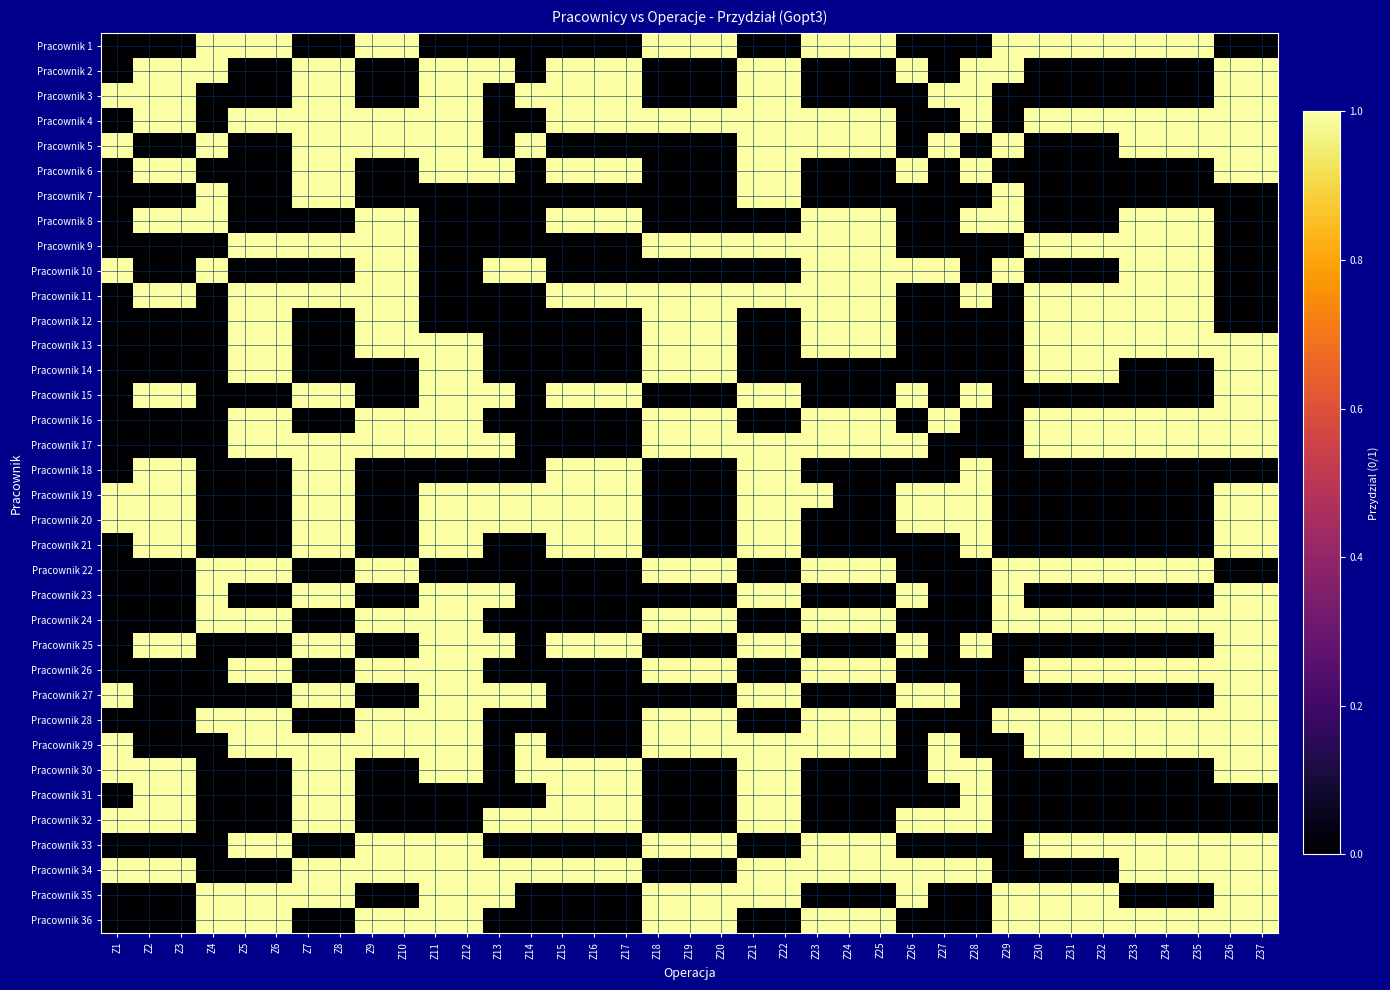

Reading right to left, list all the values displayed in this chart.

Pracownik 1: Z37=0	Z36=0	Z35=1	Z34=1	Z33=1	Z32=1	Z31=1	Z30=1	Z29=1	Z28=0	Z27=0	Z26=0	Z25=1	Z24=1	Z23=1	Z22=0	Z21=0	Z20=1	Z19=1	Z18=1	Z17=0	Z16=0	Z15=0	Z14=0	Z13=0	Z12=0	Z11=0	Z10=1	Z9=1	Z8=0	Z7=0	Z6=1	Z5=1	Z4=1	Z3=0	Z2=0	Z1=0
Pracownik 2: Z37=1	Z36=1	Z35=0	Z34=0	Z33=0	Z32=0	Z31=0	Z30=0	Z29=1	Z28=1	Z27=0	Z26=1	Z25=0	Z24=0	Z23=0	Z22=1	Z21=1	Z20=0	Z19=0	Z18=0	Z17=1	Z16=1	Z15=1	Z14=0	Z13=1	Z12=1	Z11=1	Z10=0	Z9=0	Z8=1	Z7=1	Z6=0	Z5=0	Z4=1	Z3=1	Z2=1	Z1=0
Pracownik 3: Z37=1	Z36=1	Z35=0	Z34=0	Z33=0	Z32=0	Z31=0	Z30=0	Z29=0	Z28=1	Z27=1	Z26=0	Z25=0	Z24=0	Z23=0	Z22=1	Z21=1	Z20=0	Z19=0	Z18=0	Z17=1	Z16=1	Z15=1	Z14=1	Z13=0	Z12=1	Z11=1	Z10=0	Z9=0	Z8=1	Z7=1	Z6=0	Z5=0	Z4=0	Z3=1	Z2=1	Z1=1
Pracownik 4: Z37=1	Z36=1	Z35=1	Z34=1	Z33=1	Z32=1	Z31=1	Z30=1	Z29=0	Z28=1	Z27=0	Z26=0	Z25=1	Z24=1	Z23=1	Z22=1	Z21=1	Z20=1	Z19=1	Z18=1	Z17=1	Z16=1	Z15=1	Z14=0	Z13=0	Z12=1	Z11=1	Z10=1	Z9=1	Z8=1	Z7=1	Z6=1	Z5=1	Z4=0	Z3=1	Z2=1	Z1=0
Pracownik 5: Z37=1	Z36=1	Z35=1	Z34=1	Z33=1	Z32=0	Z31=0	Z30=0	Z29=1	Z28=0	Z27=1	Z26=0	Z25=1	Z24=1	Z23=1	Z22=1	Z21=1	Z20=0	Z19=0	Z18=0	Z17=0	Z16=0	Z15=0	Z14=1	Z13=0	Z12=1	Z11=1	Z10=1	Z9=1	Z8=1	Z7=1	Z6=0	Z5=0	Z4=1	Z3=0	Z2=0	Z1=1
Pracownik 6: Z37=1	Z36=1	Z35=0	Z34=0	Z33=0	Z32=0	Z31=0	Z30=0	Z29=0	Z28=1	Z27=0	Z26=1	Z25=0	Z24=0	Z23=0	Z22=1	Z21=1	Z20=0	Z19=0	Z18=0	Z17=1	Z16=1	Z15=1	Z14=0	Z13=1	Z12=1	Z11=1	Z10=0	Z9=0	Z8=1	Z7=1	Z6=0	Z5=0	Z4=0	Z3=1	Z2=1	Z1=0
Pracownik 7: Z37=0	Z36=0	Z35=0	Z34=0	Z33=0	Z32=0	Z31=0	Z30=0	Z29=1	Z28=0	Z27=0	Z26=0	Z25=0	Z24=0	Z23=0	Z22=1	Z21=1	Z20=0	Z19=0	Z18=0	Z17=0	Z16=0	Z15=0	Z14=0	Z13=0	Z12=0	Z11=0	Z10=0	Z9=0	Z8=1	Z7=1	Z6=0	Z5=0	Z4=1	Z3=0	Z2=0	Z1=0
Pracownik 8: Z37=0	Z36=0	Z35=1	Z34=1	Z33=1	Z32=0	Z31=0	Z30=0	Z29=1	Z28=1	Z27=0	Z26=0	Z25=1	Z24=1	Z23=1	Z22=0	Z21=0	Z20=0	Z19=0	Z18=0	Z17=1	Z16=1	Z15=1	Z14=0	Z13=0	Z12=0	Z11=0	Z10=1	Z9=1	Z8=0	Z7=0	Z6=0	Z5=0	Z4=1	Z3=1	Z2=1	Z1=0
Pracownik 9: Z37=0	Z36=0	Z35=1	Z34=1	Z33=1	Z32=1	Z31=1	Z30=1	Z29=0	Z28=0	Z27=0	Z26=0	Z25=1	Z24=1	Z23=1	Z22=1	Z21=1	Z20=1	Z19=1	Z18=1	Z17=0	Z16=0	Z15=0	Z14=0	Z13=0	Z12=0	Z11=0	Z10=1	Z9=1	Z8=1	Z7=1	Z6=1	Z5=1	Z4=0	Z3=0	Z2=0	Z1=0
Pracownik 10: Z37=0	Z36=0	Z35=1	Z34=1	Z33=1	Z32=0	Z31=0	Z30=0	Z29=1	Z28=0	Z27=1	Z26=1	Z25=1	Z24=1	Z23=1	Z22=0	Z21=0	Z20=0	Z19=0	Z18=0	Z17=0	Z16=0	Z15=0	Z14=1	Z13=1	Z12=0	Z11=0	Z10=1	Z9=1	Z8=0	Z7=0	Z6=0	Z5=0	Z4=1	Z3=0	Z2=0	Z1=1
Pracownik 11: Z37=0	Z36=0	Z35=1	Z34=1	Z33=1	Z32=1	Z31=1	Z30=1	Z29=0	Z28=1	Z27=0	Z26=0	Z25=1	Z24=1	Z23=1	Z22=1	Z21=1	Z20=1	Z19=1	Z18=1	Z17=1	Z16=1	Z15=1	Z14=0	Z13=0	Z12=0	Z11=0	Z10=1	Z9=1	Z8=1	Z7=1	Z6=1	Z5=1	Z4=0	Z3=1	Z2=1	Z1=0
Pracownik 12: Z37=0	Z36=0	Z35=1	Z34=1	Z33=1	Z32=1	Z31=1	Z30=1	Z29=0	Z28=0	Z27=0	Z26=0	Z25=1	Z24=1	Z23=1	Z22=0	Z21=0	Z20=1	Z19=1	Z18=1	Z17=0	Z16=0	Z15=0	Z14=0	Z13=0	Z12=0	Z11=0	Z10=1	Z9=1	Z8=0	Z7=0	Z6=1	Z5=1	Z4=0	Z3=0	Z2=0	Z1=0
Pracownik 13: Z37=1	Z36=1	Z35=1	Z34=1	Z33=1	Z32=1	Z31=1	Z30=1	Z29=0	Z28=0	Z27=0	Z26=0	Z25=1	Z24=1	Z23=1	Z22=0	Z21=0	Z20=1	Z19=1	Z18=1	Z17=0	Z16=0	Z15=0	Z14=0	Z13=0	Z12=1	Z11=1	Z10=1	Z9=1	Z8=0	Z7=0	Z6=1	Z5=1	Z4=0	Z3=0	Z2=0	Z1=0
Pracownik 14: Z37=1	Z36=1	Z35=0	Z34=0	Z33=0	Z32=1	Z31=1	Z30=1	Z29=0	Z28=0	Z27=0	Z26=0	Z25=0	Z24=0	Z23=0	Z22=0	Z21=0	Z20=1	Z19=1	Z18=1	Z17=0	Z16=0	Z15=0	Z14=0	Z13=0	Z12=1	Z11=1	Z10=0	Z9=0	Z8=0	Z7=0	Z6=1	Z5=1	Z4=0	Z3=0	Z2=0	Z1=0
Pracownik 15: Z37=1	Z36=1	Z35=0	Z34=0	Z33=0	Z32=0	Z31=0	Z30=0	Z29=0	Z28=1	Z27=0	Z26=1	Z25=0	Z24=0	Z23=0	Z22=1	Z21=1	Z20=0	Z19=0	Z18=0	Z17=1	Z16=1	Z15=1	Z14=0	Z13=1	Z12=1	Z11=1	Z10=0	Z9=0	Z8=1	Z7=1	Z6=0	Z5=0	Z4=0	Z3=1	Z2=1	Z1=0
Pracownik 16: Z37=1	Z36=1	Z35=1	Z34=1	Z33=1	Z32=1	Z31=1	Z30=1	Z29=0	Z28=0	Z27=1	Z26=0	Z25=1	Z24=1	Z23=1	Z22=0	Z21=0	Z20=1	Z19=1	Z18=1	Z17=0	Z16=0	Z15=0	Z14=0	Z13=0	Z12=1	Z11=1	Z10=1	Z9=1	Z8=0	Z7=0	Z6=1	Z5=1	Z4=0	Z3=0	Z2=0	Z1=0
Pracownik 17: Z37=1	Z36=1	Z35=1	Z34=1	Z33=1	Z32=1	Z31=1	Z30=1	Z29=0	Z28=0	Z27=0	Z26=1	Z25=1	Z24=1	Z23=1	Z22=1	Z21=1	Z20=1	Z19=1	Z18=1	Z17=0	Z16=0	Z15=0	Z14=0	Z13=1	Z12=1	Z11=1	Z10=1	Z9=1	Z8=1	Z7=1	Z6=1	Z5=1	Z4=0	Z3=0	Z2=0	Z1=0
Pracownik 18: Z37=0	Z36=0	Z35=0	Z34=0	Z33=0	Z32=0	Z31=0	Z30=0	Z29=0	Z28=1	Z27=0	Z26=0	Z25=0	Z24=0	Z23=0	Z22=1	Z21=1	Z20=0	Z19=0	Z18=0	Z17=1	Z16=1	Z15=1	Z14=0	Z13=0	Z12=0	Z11=0	Z10=0	Z9=0	Z8=1	Z7=1	Z6=0	Z5=0	Z4=0	Z3=1	Z2=1	Z1=0
Pracownik 19: Z37=1	Z36=1	Z35=0	Z34=0	Z33=0	Z32=0	Z31=0	Z30=0	Z29=0	Z28=1	Z27=1	Z26=1	Z25=0	Z24=0	Z23=1	Z22=1	Z21=1	Z20=0	Z19=0	Z18=0	Z17=1	Z16=1	Z15=1	Z14=1	Z13=1	Z12=1	Z11=1	Z10=0	Z9=0	Z8=1	Z7=1	Z6=0	Z5=0	Z4=0	Z3=1	Z2=1	Z1=1
Pracownik 20: Z37=1	Z36=1	Z35=0	Z34=0	Z33=0	Z32=0	Z31=0	Z30=0	Z29=0	Z28=1	Z27=1	Z26=1	Z25=0	Z24=0	Z23=0	Z22=1	Z21=1	Z20=0	Z19=0	Z18=0	Z17=1	Z16=1	Z15=1	Z14=1	Z13=1	Z12=1	Z11=1	Z10=0	Z9=0	Z8=1	Z7=1	Z6=0	Z5=0	Z4=0	Z3=1	Z2=1	Z1=1
Pracownik 21: Z37=1	Z36=1	Z35=0	Z34=0	Z33=0	Z32=0	Z31=0	Z30=0	Z29=0	Z28=1	Z27=0	Z26=0	Z25=0	Z24=0	Z23=0	Z22=1	Z21=1	Z20=0	Z19=0	Z18=0	Z17=1	Z16=1	Z15=1	Z14=0	Z13=0	Z12=1	Z11=1	Z10=0	Z9=0	Z8=1	Z7=1	Z6=0	Z5=0	Z4=0	Z3=1	Z2=1	Z1=0
Pracownik 22: Z37=0	Z36=0	Z35=1	Z34=1	Z33=1	Z32=1	Z31=1	Z30=1	Z29=1	Z28=0	Z27=0	Z26=0	Z25=1	Z24=1	Z23=1	Z22=0	Z21=0	Z20=1	Z19=1	Z18=1	Z17=0	Z16=0	Z15=0	Z14=0	Z13=0	Z12=0	Z11=0	Z10=1	Z9=1	Z8=0	Z7=0	Z6=1	Z5=1	Z4=1	Z3=0	Z2=0	Z1=0
Pracownik 23: Z37=1	Z36=1	Z35=0	Z34=0	Z33=0	Z32=0	Z31=0	Z30=0	Z29=1	Z28=0	Z27=0	Z26=1	Z25=0	Z24=0	Z23=0	Z22=1	Z21=1	Z20=0	Z19=0	Z18=0	Z17=0	Z16=0	Z15=0	Z14=0	Z13=1	Z12=1	Z11=1	Z10=0	Z9=0	Z8=1	Z7=1	Z6=0	Z5=0	Z4=1	Z3=0	Z2=0	Z1=0
Pracownik 24: Z37=1	Z36=1	Z35=1	Z34=1	Z33=1	Z32=1	Z31=1	Z30=1	Z29=1	Z28=0	Z27=0	Z26=0	Z25=1	Z24=1	Z23=1	Z22=0	Z21=0	Z20=1	Z19=1	Z18=1	Z17=0	Z16=0	Z15=0	Z14=0	Z13=0	Z12=1	Z11=1	Z10=1	Z9=1	Z8=0	Z7=0	Z6=1	Z5=1	Z4=1	Z3=0	Z2=0	Z1=0
Pracownik 25: Z37=1	Z36=1	Z35=0	Z34=0	Z33=0	Z32=0	Z31=0	Z30=0	Z29=0	Z28=1	Z27=0	Z26=1	Z25=0	Z24=0	Z23=0	Z22=1	Z21=1	Z20=0	Z19=0	Z18=0	Z17=1	Z16=1	Z15=1	Z14=0	Z13=1	Z12=1	Z11=1	Z10=0	Z9=0	Z8=1	Z7=1	Z6=0	Z5=0	Z4=0	Z3=1	Z2=1	Z1=0
Pracownik 26: Z37=1	Z36=1	Z35=1	Z34=1	Z33=1	Z32=1	Z31=1	Z30=1	Z29=0	Z28=0	Z27=0	Z26=0	Z25=1	Z24=1	Z23=1	Z22=0	Z21=0	Z20=1	Z19=1	Z18=1	Z17=0	Z16=0	Z15=0	Z14=0	Z13=0	Z12=1	Z11=1	Z10=1	Z9=1	Z8=0	Z7=0	Z6=1	Z5=1	Z4=0	Z3=0	Z2=0	Z1=0
Pracownik 27: Z37=1	Z36=1	Z35=0	Z34=0	Z33=0	Z32=0	Z31=0	Z30=0	Z29=0	Z28=0	Z27=1	Z26=1	Z25=0	Z24=0	Z23=0	Z22=1	Z21=1	Z20=0	Z19=0	Z18=0	Z17=0	Z16=0	Z15=0	Z14=1	Z13=1	Z12=1	Z11=1	Z10=0	Z9=0	Z8=1	Z7=1	Z6=0	Z5=0	Z4=0	Z3=0	Z2=0	Z1=1
Pracownik 28: Z37=1	Z36=1	Z35=1	Z34=1	Z33=1	Z32=1	Z31=1	Z30=1	Z29=1	Z28=0	Z27=0	Z26=0	Z25=1	Z24=1	Z23=1	Z22=0	Z21=0	Z20=1	Z19=1	Z18=1	Z17=0	Z16=0	Z15=0	Z14=0	Z13=0	Z12=1	Z11=1	Z10=1	Z9=1	Z8=0	Z7=0	Z6=1	Z5=1	Z4=1	Z3=0	Z2=0	Z1=0
Pracownik 29: Z37=1	Z36=1	Z35=1	Z34=1	Z33=1	Z32=1	Z31=1	Z30=1	Z29=0	Z28=0	Z27=1	Z26=0	Z25=1	Z24=1	Z23=1	Z22=1	Z21=1	Z20=1	Z19=1	Z18=1	Z17=0	Z16=0	Z15=0	Z14=1	Z13=0	Z12=1	Z11=1	Z10=1	Z9=1	Z8=1	Z7=1	Z6=1	Z5=1	Z4=0	Z3=0	Z2=0	Z1=1
Pracownik 30: Z37=1	Z36=1	Z35=0	Z34=0	Z33=0	Z32=0	Z31=0	Z30=0	Z29=0	Z28=1	Z27=1	Z26=0	Z25=0	Z24=0	Z23=0	Z22=1	Z21=1	Z20=0	Z19=0	Z18=0	Z17=1	Z16=1	Z15=1	Z14=1	Z13=0	Z12=1	Z11=1	Z10=0	Z9=0	Z8=1	Z7=1	Z6=0	Z5=0	Z4=0	Z3=1	Z2=1	Z1=1
Pracownik 31: Z37=0	Z36=0	Z35=0	Z34=0	Z33=0	Z32=0	Z31=0	Z30=0	Z29=0	Z28=1	Z27=0	Z26=0	Z25=0	Z24=0	Z23=0	Z22=1	Z21=1	Z20=0	Z19=0	Z18=0	Z17=1	Z16=1	Z15=1	Z14=0	Z13=0	Z12=0	Z11=0	Z10=0	Z9=0	Z8=1	Z7=1	Z6=0	Z5=0	Z4=0	Z3=1	Z2=1	Z1=0
Pracownik 32: Z37=0	Z36=0	Z35=0	Z34=0	Z33=0	Z32=0	Z31=0	Z30=0	Z29=0	Z28=1	Z27=1	Z26=1	Z25=0	Z24=0	Z23=0	Z22=1	Z21=1	Z20=0	Z19=0	Z18=0	Z17=1	Z16=1	Z15=1	Z14=1	Z13=1	Z12=0	Z11=0	Z10=0	Z9=0	Z8=1	Z7=1	Z6=0	Z5=0	Z4=0	Z3=1	Z2=1	Z1=1
Pracownik 33: Z37=1	Z36=1	Z35=1	Z34=1	Z33=1	Z32=1	Z31=1	Z30=1	Z29=0	Z28=0	Z27=0	Z26=0	Z25=1	Z24=1	Z23=1	Z22=0	Z21=0	Z20=1	Z19=1	Z18=1	Z17=0	Z16=0	Z15=0	Z14=0	Z13=0	Z12=1	Z11=1	Z10=1	Z9=1	Z8=0	Z7=0	Z6=1	Z5=1	Z4=0	Z3=0	Z2=0	Z1=0
Pracownik 34: Z37=1	Z36=1	Z35=1	Z34=1	Z33=1	Z32=0	Z31=0	Z30=0	Z29=0	Z28=1	Z27=1	Z26=1	Z25=1	Z24=1	Z23=1	Z22=1	Z21=1	Z20=0	Z19=0	Z18=0	Z17=1	Z16=1	Z15=1	Z14=1	Z13=1	Z12=1	Z11=1	Z10=1	Z9=1	Z8=1	Z7=1	Z6=0	Z5=0	Z4=0	Z3=1	Z2=1	Z1=1
Pracownik 35: Z37=1	Z36=1	Z35=0	Z34=0	Z33=0	Z32=1	Z31=1	Z30=1	Z29=1	Z28=0	Z27=0	Z26=1	Z25=0	Z24=0	Z23=0	Z22=1	Z21=1	Z20=1	Z19=1	Z18=1	Z17=0	Z16=0	Z15=0	Z14=0	Z13=1	Z12=1	Z11=1	Z10=0	Z9=0	Z8=1	Z7=1	Z6=1	Z5=1	Z4=1	Z3=0	Z2=0	Z1=0
Pracownik 36: Z37=1	Z36=1	Z35=1	Z34=1	Z33=1	Z32=1	Z31=1	Z30=1	Z29=1	Z28=0	Z27=0	Z26=0	Z25=1	Z24=1	Z23=1	Z22=0	Z21=0	Z20=1	Z19=1	Z18=1	Z17=0	Z16=0	Z15=0	Z14=0	Z13=0	Z12=1	Z11=1	Z10=1	Z9=1	Z8=0	Z7=0	Z6=1	Z5=1	Z4=1	Z3=0	Z2=0	Z1=0